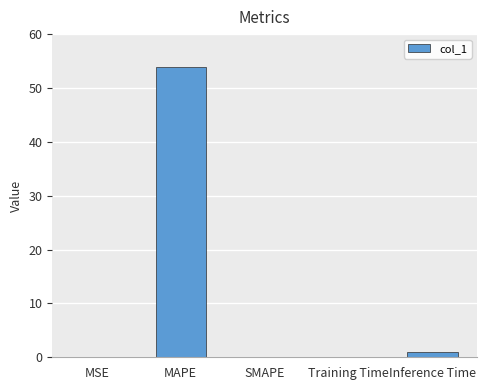

The chart shows a value of 95.8 at MAPE. True or false?

False